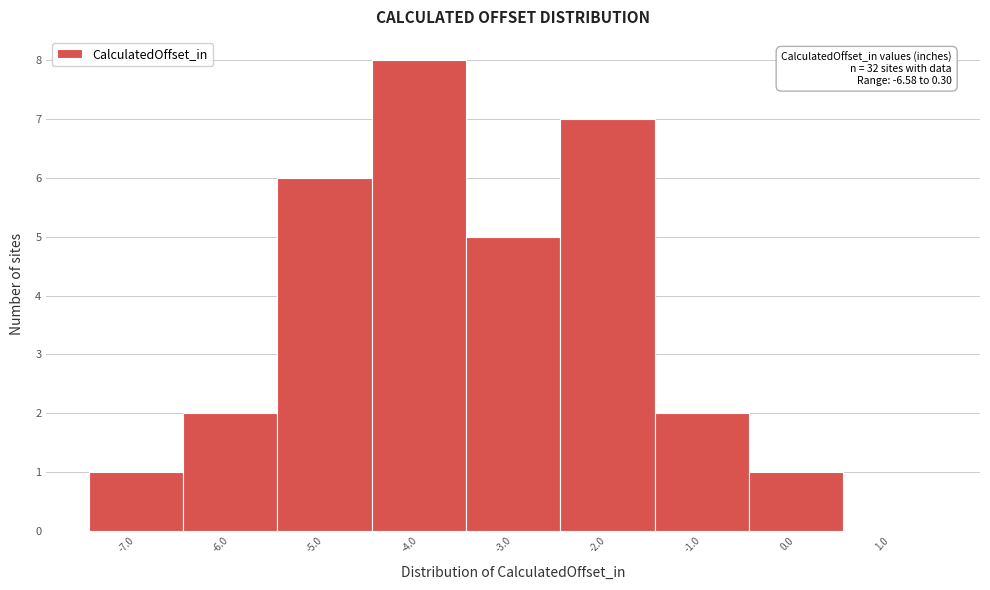

Which range on the x-axis has the tallest bar?

-4.5 to -3.5